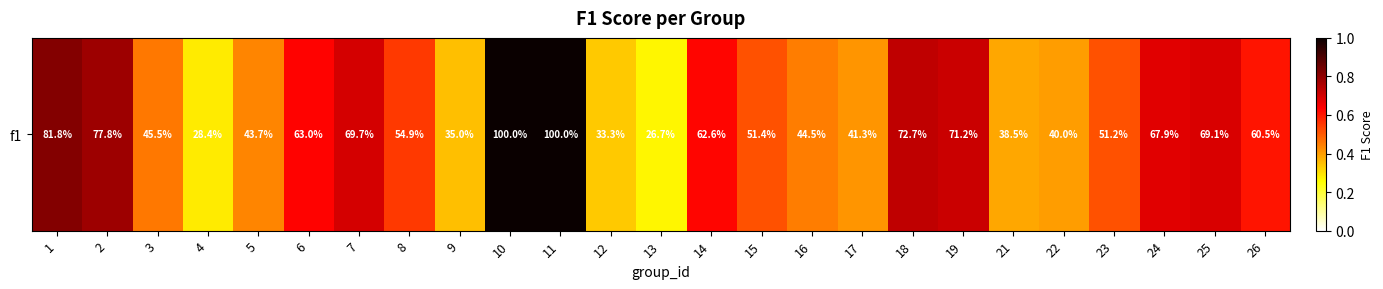

At which label is the value closest to 0?

13